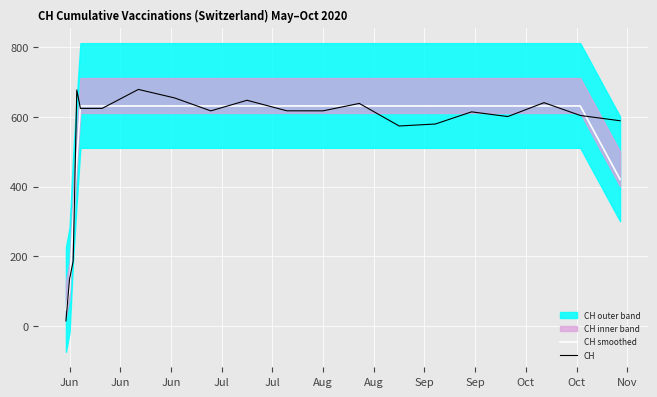

At which label does CH smoothed reach its minimum?

Jun